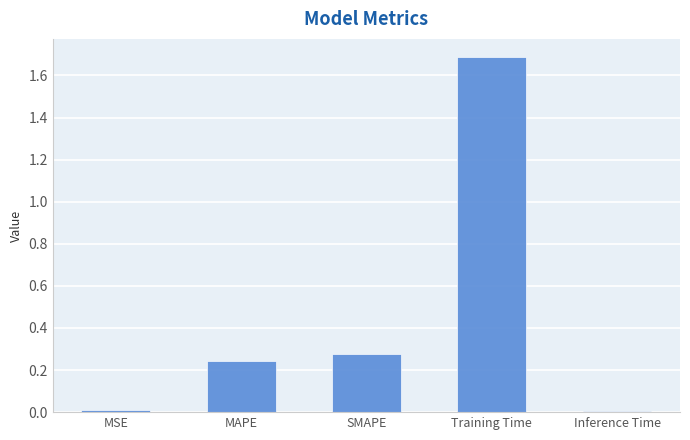

What is the change in value from Training Time to Inference Time?

-1.7